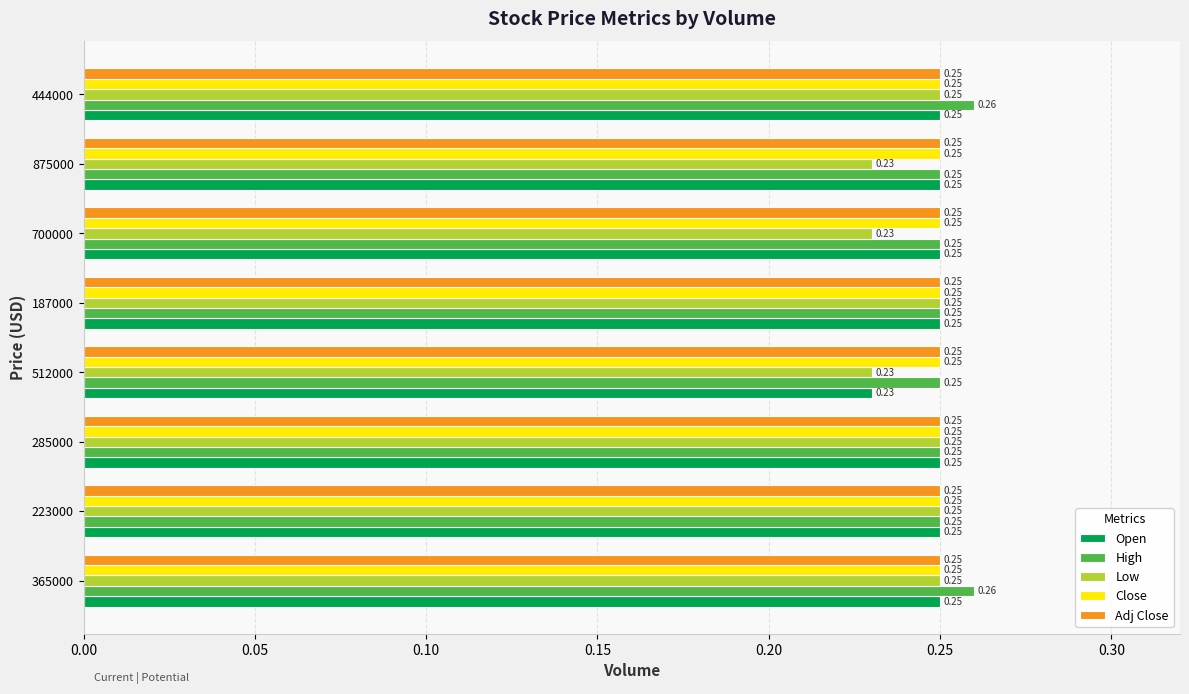

Which series changed the most between 223000 and 444000?

High